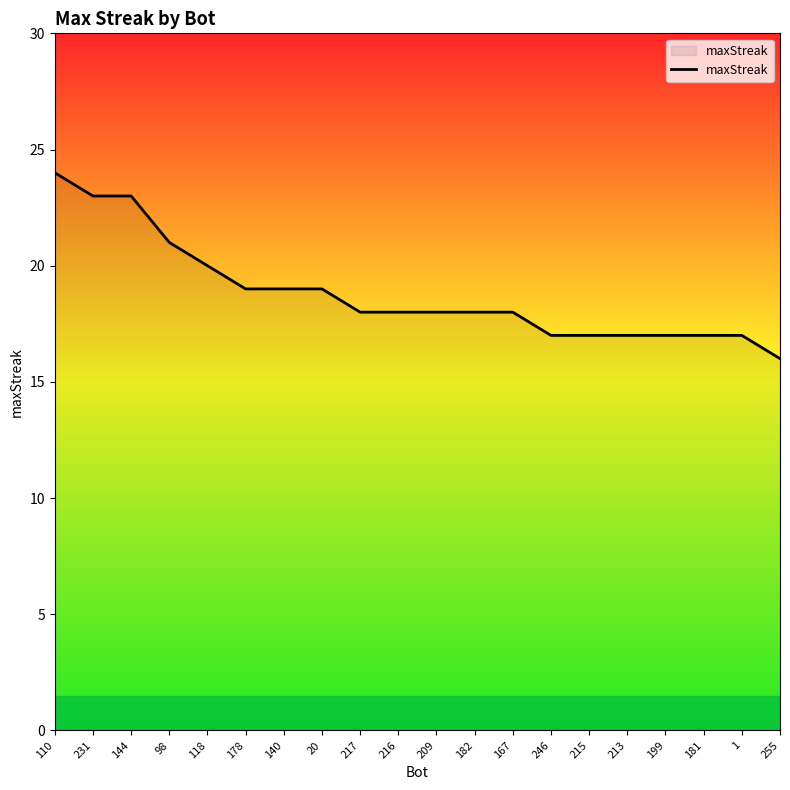

What is the minimum value shown in the chart?

16